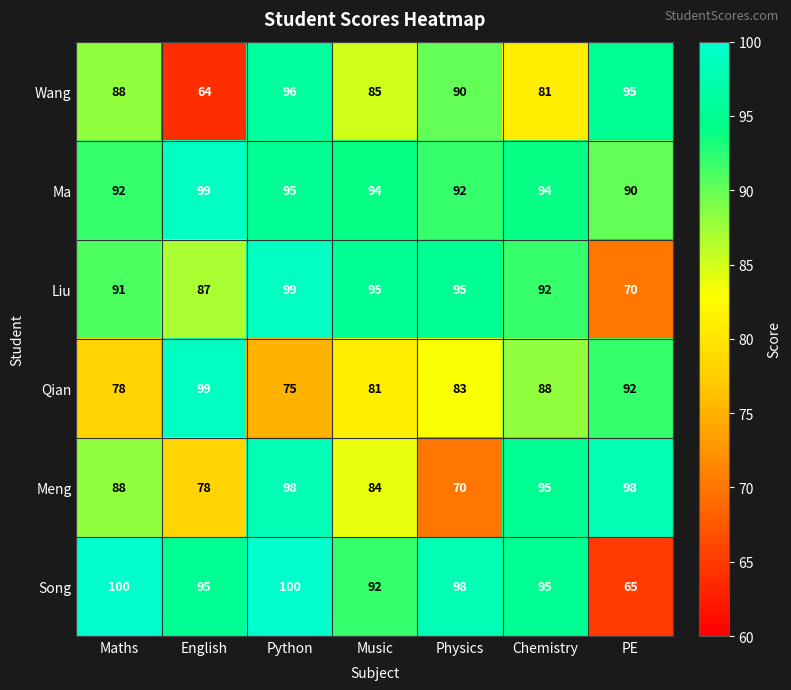

Which label corresponds to the smallest value in the chart?

English